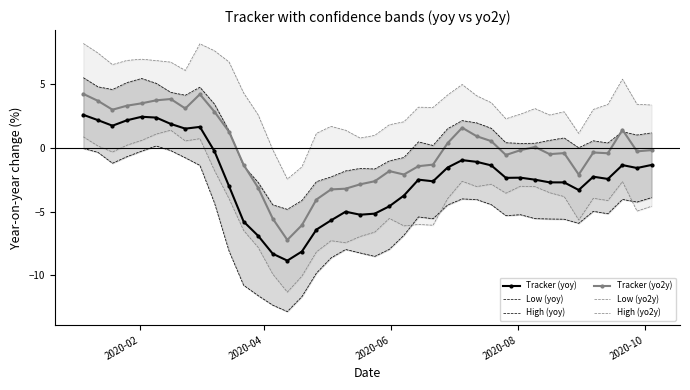

True or false: Low (yoy) and Tracker (yo2y) intersect in this chart.

False